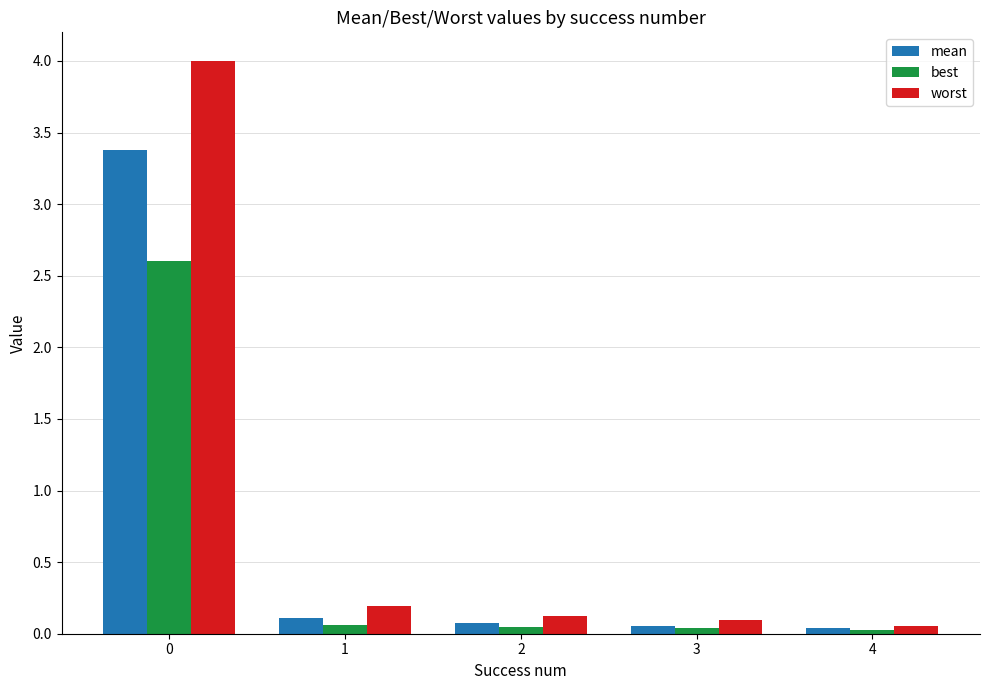

What is the average value of the mean series?

0.7